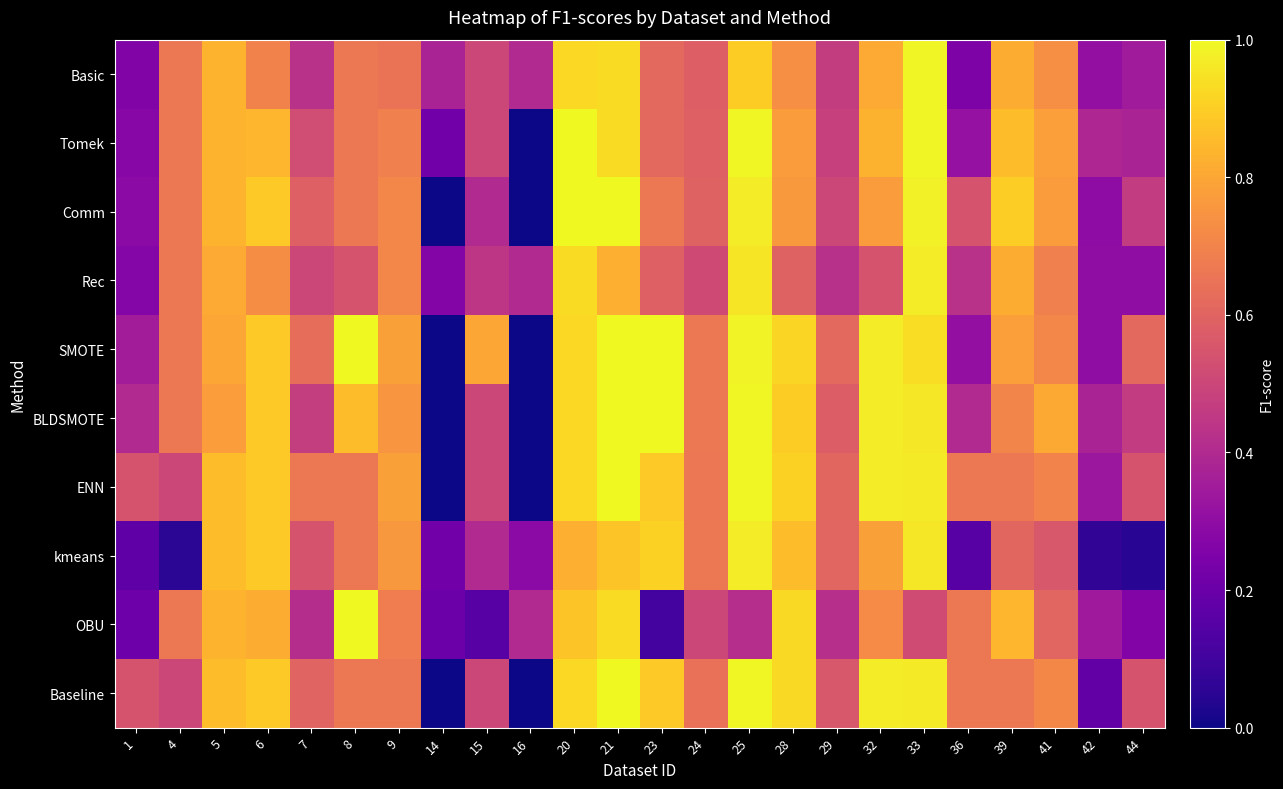

Reading left to right, transcribe all the data shown in this chart.

Basic: 1=0.3	4=0.7	5=0.8	6=0.7	7=0.4	8=0.7	9=0.7	14=0.4	15=0.5	16=0.4	20=0.9	21=0.9	23=0.6	24=0.6	25=0.9	28=0.7	29=0.5	32=0.8	33=1.0	36=0.2	39=0.8	41=0.7	42=0.3	44=0.3
Tomek: 1=0.3	4=0.7	5=0.8	6=0.8	7=0.5	8=0.7	9=0.7	14=0.2	15=0.5	16=0.0	20=1.0	21=0.9	23=0.6	24=0.6	25=1.0	28=0.8	29=0.5	32=0.8	33=1.0	36=0.3	39=0.9	41=0.8	42=0.4	44=0.4
Comm: 1=0.3	4=0.7	5=0.8	6=0.9	7=0.6	8=0.7	9=0.7	14=0.0	15=0.4	16=0.0	20=1.0	21=1.0	23=0.7	24=0.6	25=1.0	28=0.8	29=0.5	32=0.8	33=1.0	36=0.5	39=0.9	41=0.8	42=0.3	44=0.5
Rec: 1=0.3	4=0.7	5=0.8	6=0.7	7=0.5	8=0.5	9=0.7	14=0.3	15=0.4	16=0.4	20=0.9	21=0.8	23=0.6	24=0.5	25=1.0	28=0.6	29=0.4	32=0.5	33=1.0	36=0.4	39=0.8	41=0.7	42=0.3	44=0.3
SMOTE: 1=0.4	4=0.7	5=0.8	6=0.9	7=0.6	8=1.0	9=0.8	14=0.0	15=0.8	16=0.0	20=0.9	21=1.0	23=1.0	24=0.7	25=1.0	28=0.9	29=0.6	32=1.0	33=0.9	36=0.3	39=0.8	41=0.7	42=0.3	44=0.6
BLDSMOTE: 1=0.4	4=0.7	5=0.8	6=0.9	7=0.5	8=0.9	9=0.8	14=0.0	15=0.5	16=0.0	20=0.9	21=1.0	23=1.0	24=0.7	25=1.0	28=0.9	29=0.6	32=1.0	33=1.0	36=0.4	39=0.7	41=0.8	42=0.4	44=0.5
ENN: 1=0.5	4=0.5	5=0.9	6=0.9	7=0.7	8=0.7	9=0.8	14=0.0	15=0.5	16=0.0	20=0.9	21=1.0	23=0.9	24=0.7	25=1.0	28=0.9	29=0.6	32=1.0	33=1.0	36=0.7	39=0.7	41=0.7	42=0.3	44=0.5
kmeans: 1=0.2	4=0.1	5=0.9	6=0.9	7=0.5	8=0.7	9=0.8	14=0.2	15=0.4	16=0.3	20=0.8	21=0.9	23=0.9	24=0.7	25=1.0	28=0.9	29=0.6	32=0.8	33=1.0	36=0.2	39=0.6	41=0.6	42=0.1	44=0.0
OBU: 1=0.2	4=0.7	5=0.8	6=0.8	7=0.4	8=1.0	9=0.7	14=0.2	15=0.2	16=0.4	20=0.9	21=0.9	23=0.1	24=0.5	25=0.4	28=0.9	29=0.4	32=0.7	33=0.5	36=0.7	39=0.8	41=0.6	42=0.3	44=0.3
Baseline: 1=0.5	4=0.5	5=0.9	6=0.9	7=0.6	8=0.7	9=0.7	14=0.0	15=0.5	16=0.0	20=0.9	21=1.0	23=0.9	24=0.6	25=1.0	28=0.9	29=0.6	32=1.0	33=1.0	36=0.7	39=0.7	41=0.7	42=0.2	44=0.5